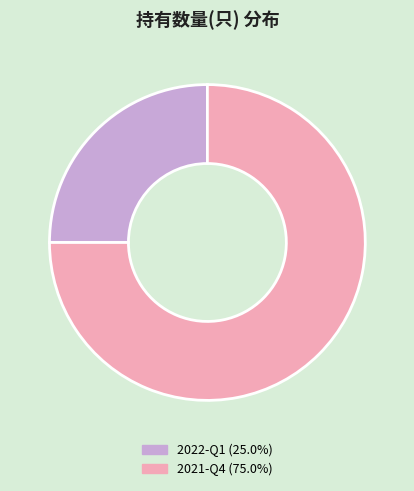

Combined, do 2022-Q1 (25.0%) and 2021-Q4 (75.0%) account for over 50%?

Yes